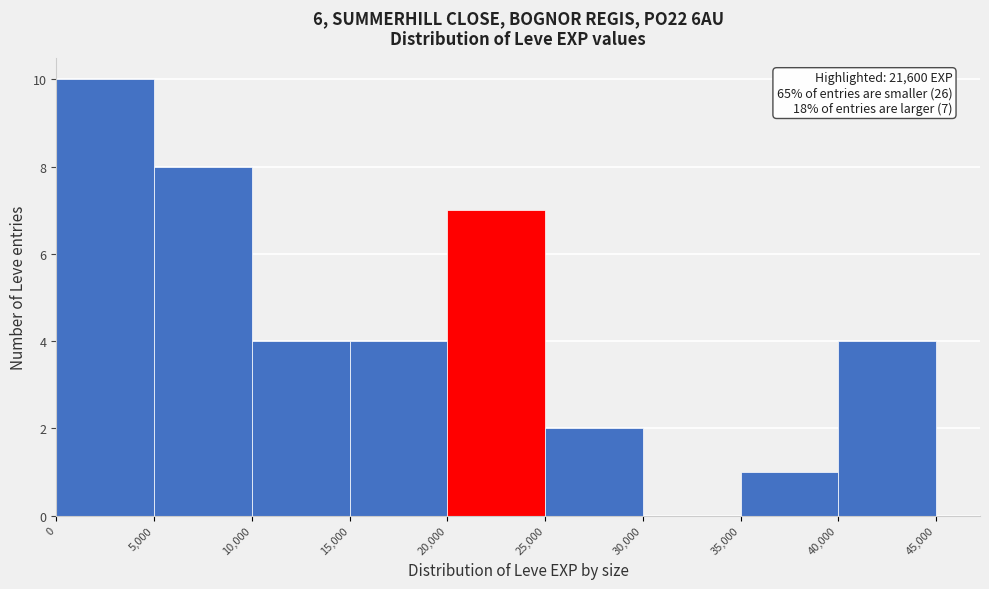

Which range on the x-axis has the tallest bar?

0 to 5,000